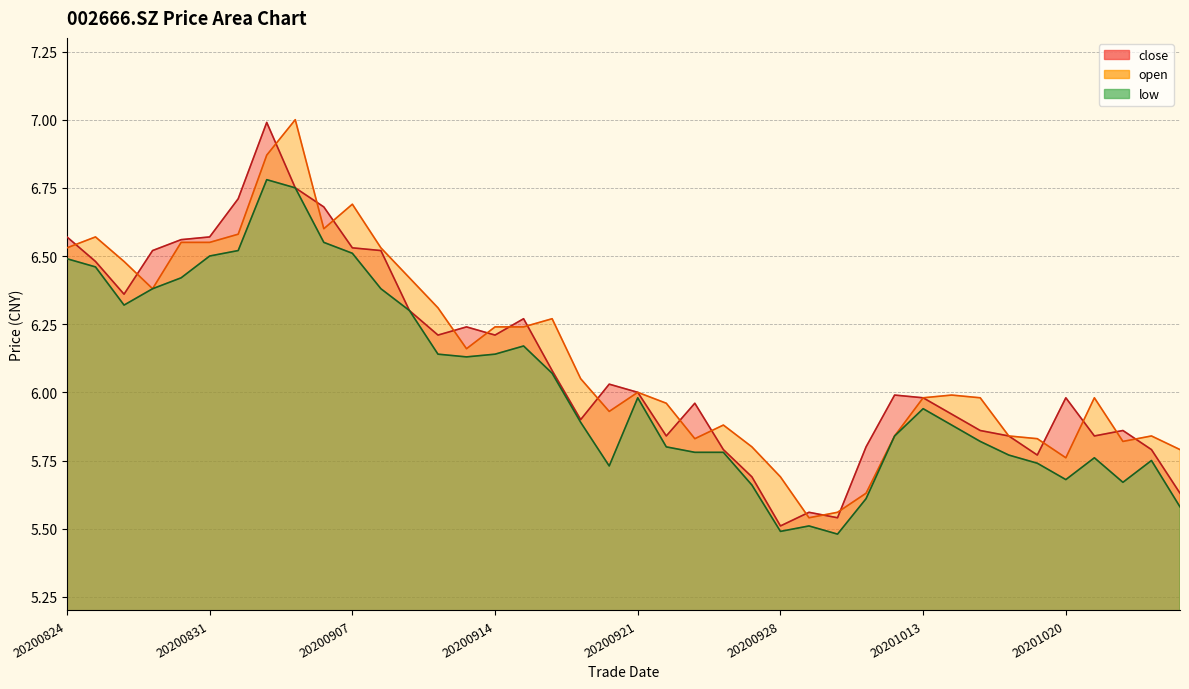

What is the minimum value for close?

5.5